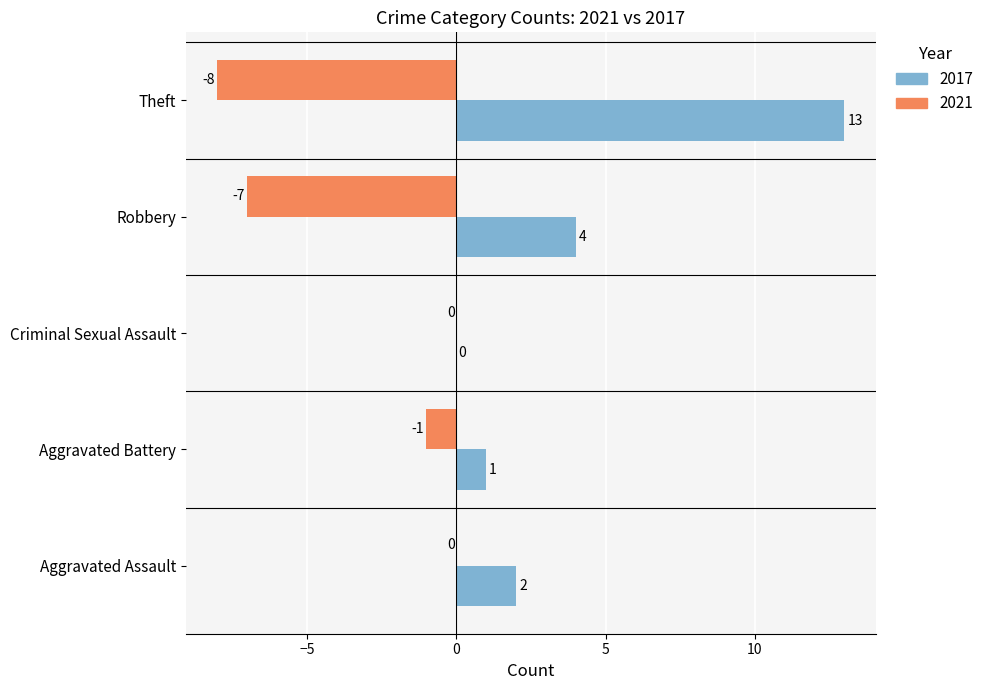

Where is 2017 nearest to the value 6?

Robbery